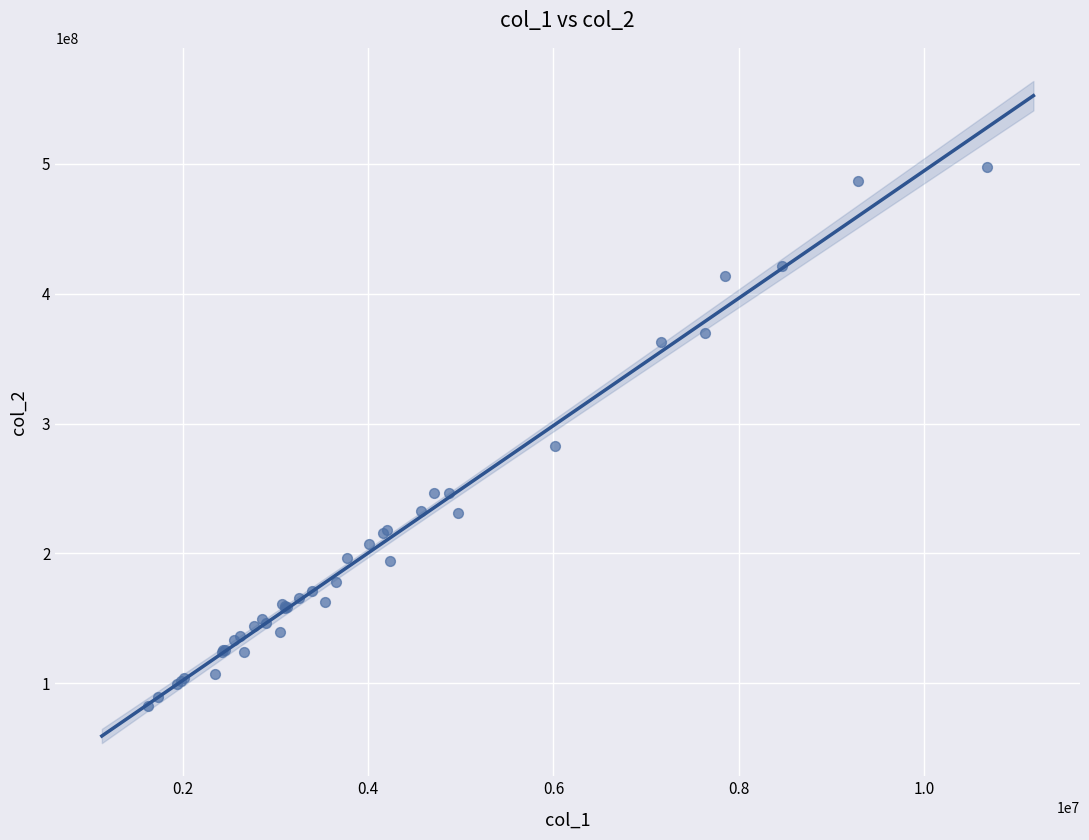

What Y value in the scatter plot is closest to 290404270?

282435184